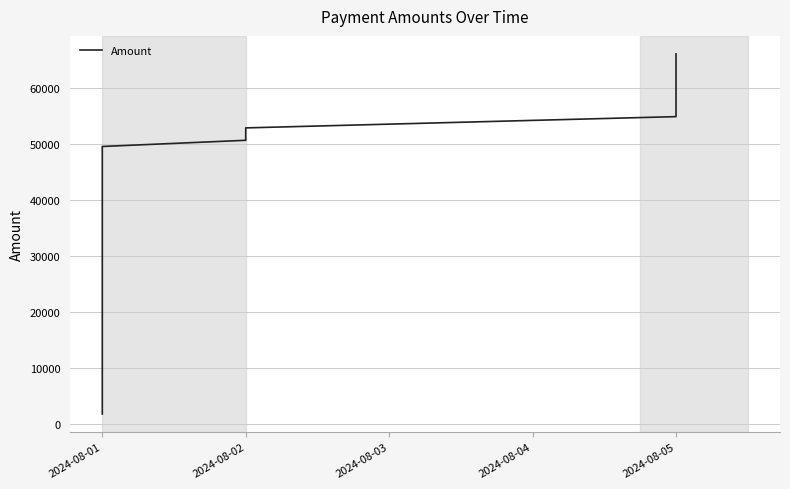

True or false: the data has more than 1 interior local peaks.

False